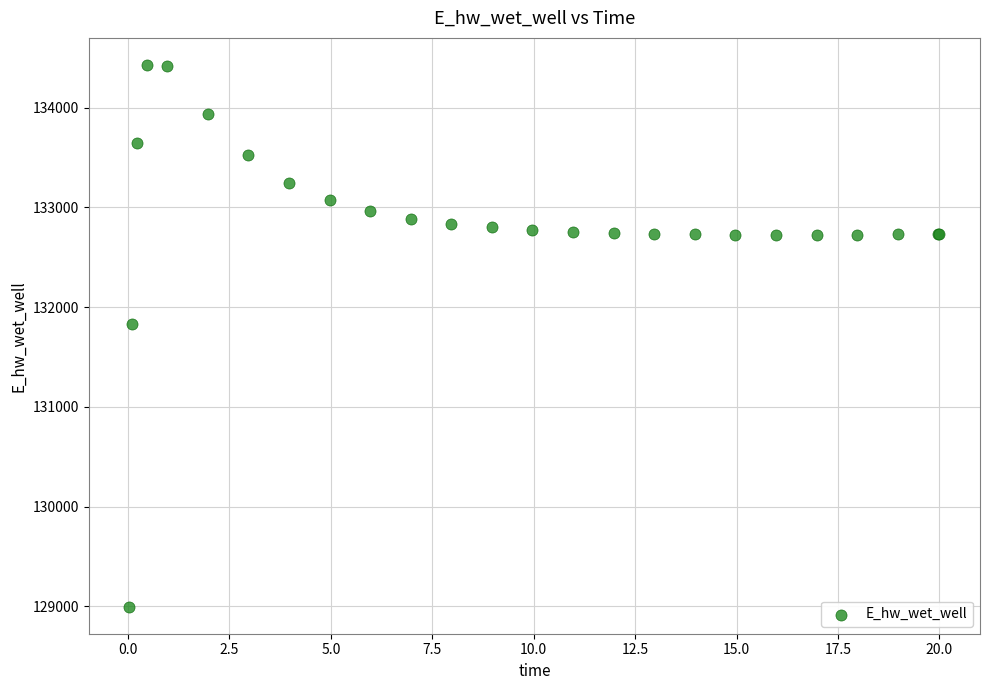

What Y value in the scatter plot is closest to 131712?

131830.0